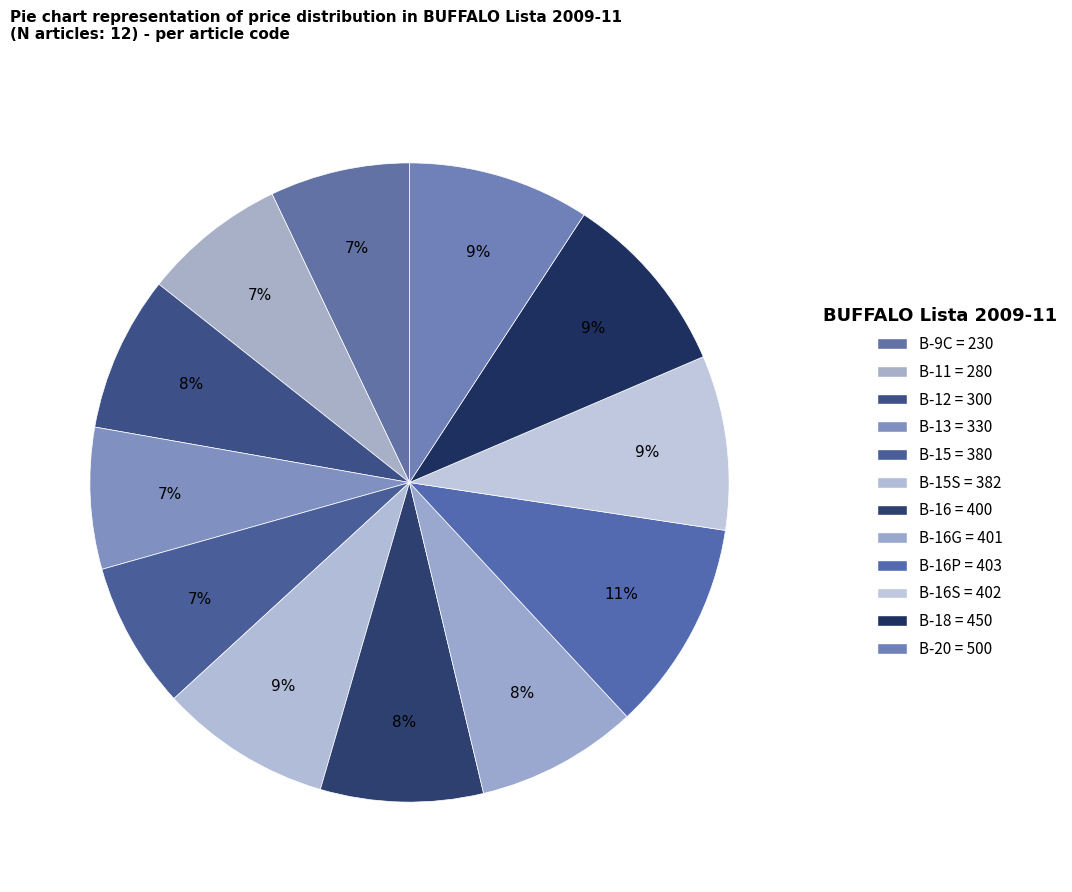

What is the change in value from B-18 = 450 to B-20 = 500?

-0.2